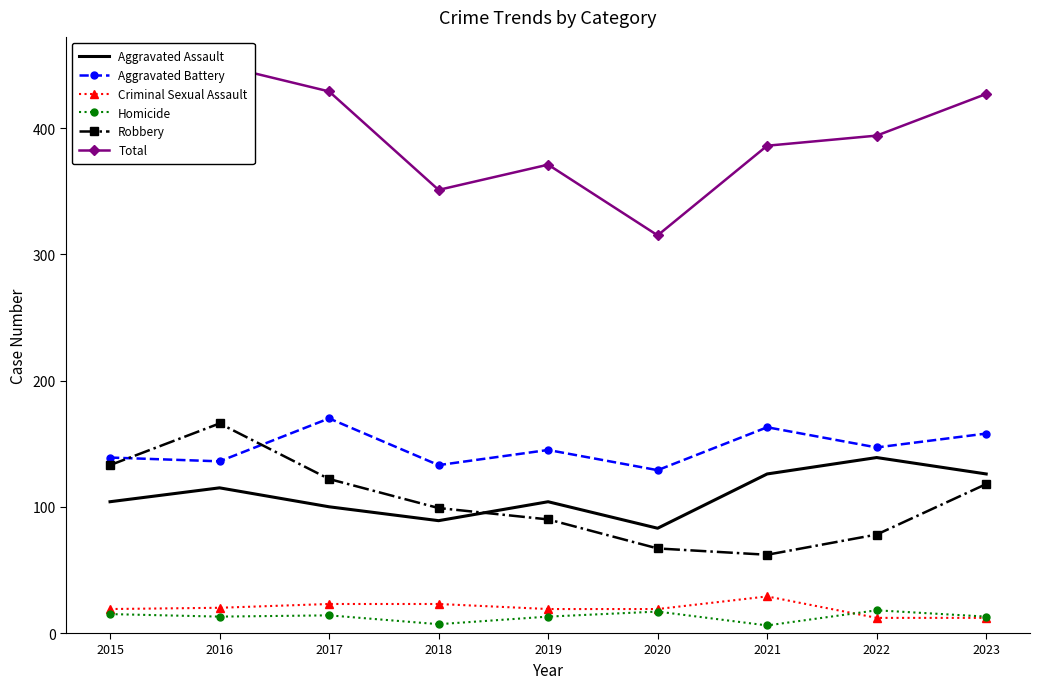

Which series has the largest total across all categories?

Total